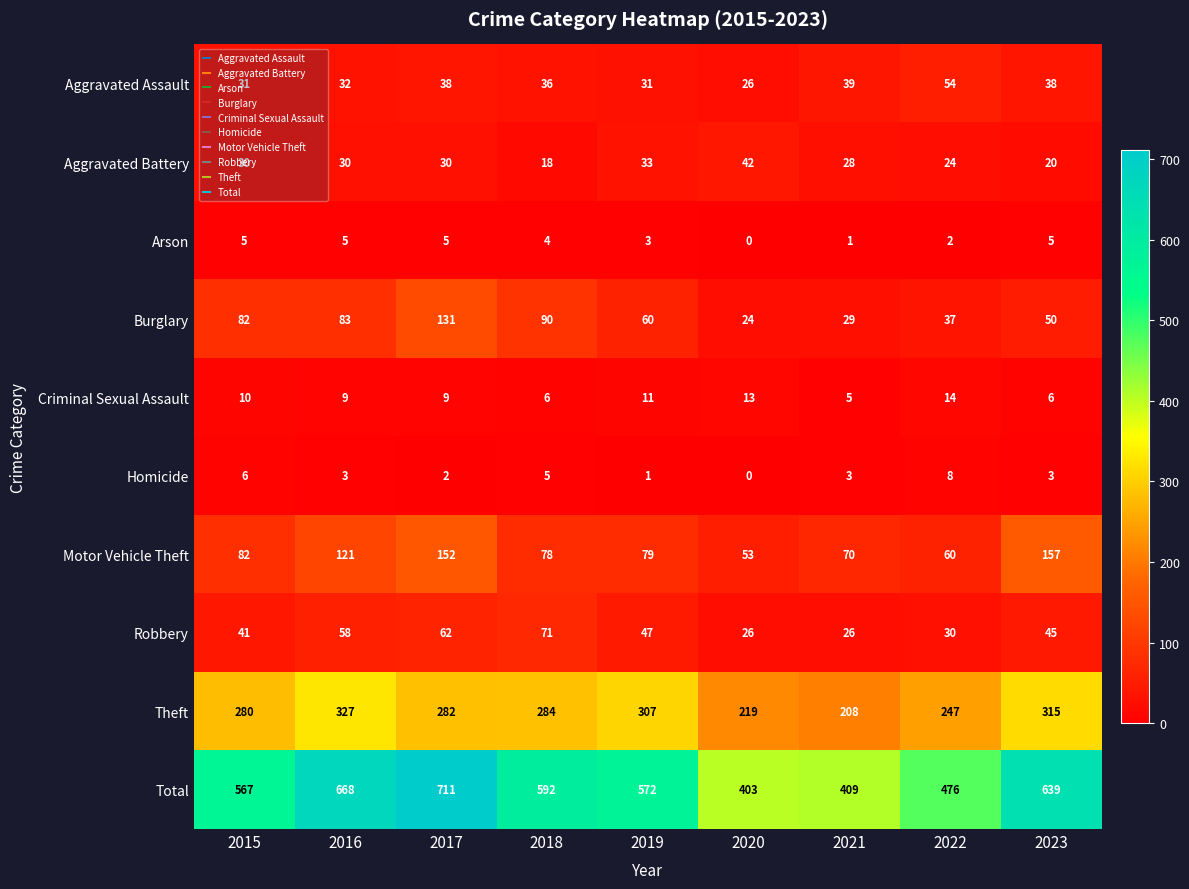

The Robbery series shows 41 at 2015. True or false?

True